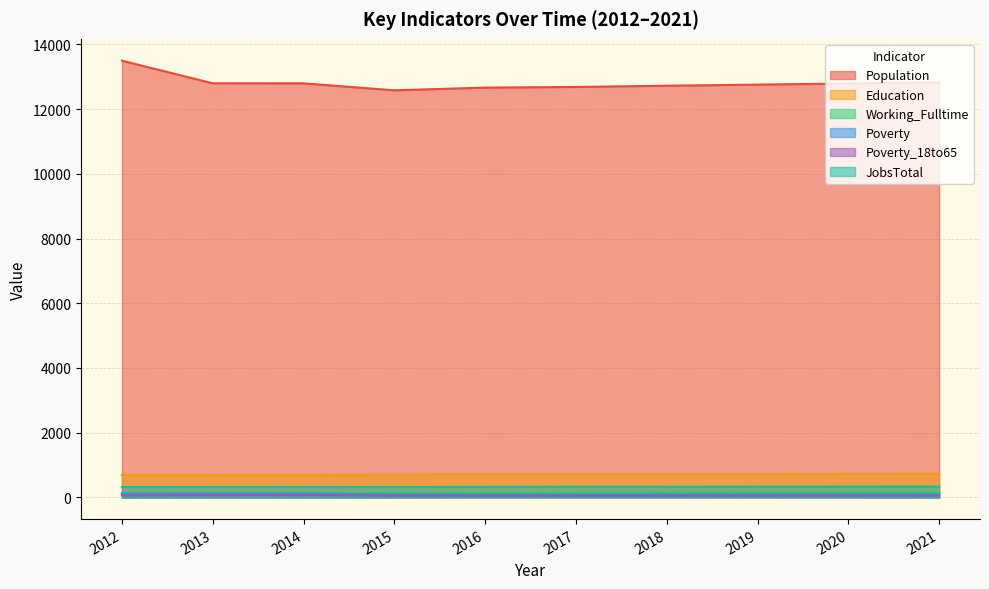

What is the sum of all Poverty values?

967